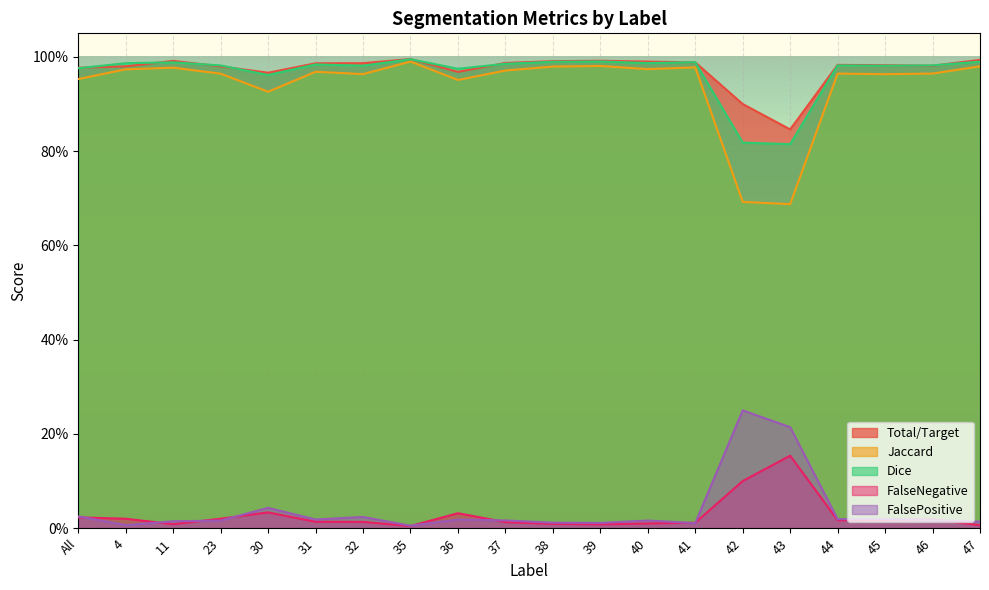

At how many categories does at least one series exceed 0?

20